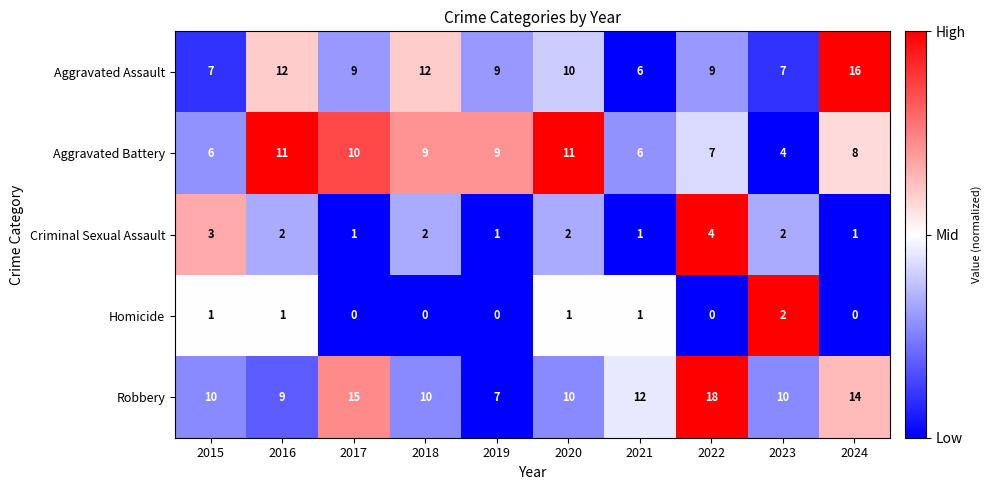

Which series has the largest total across all categories?

Robbery